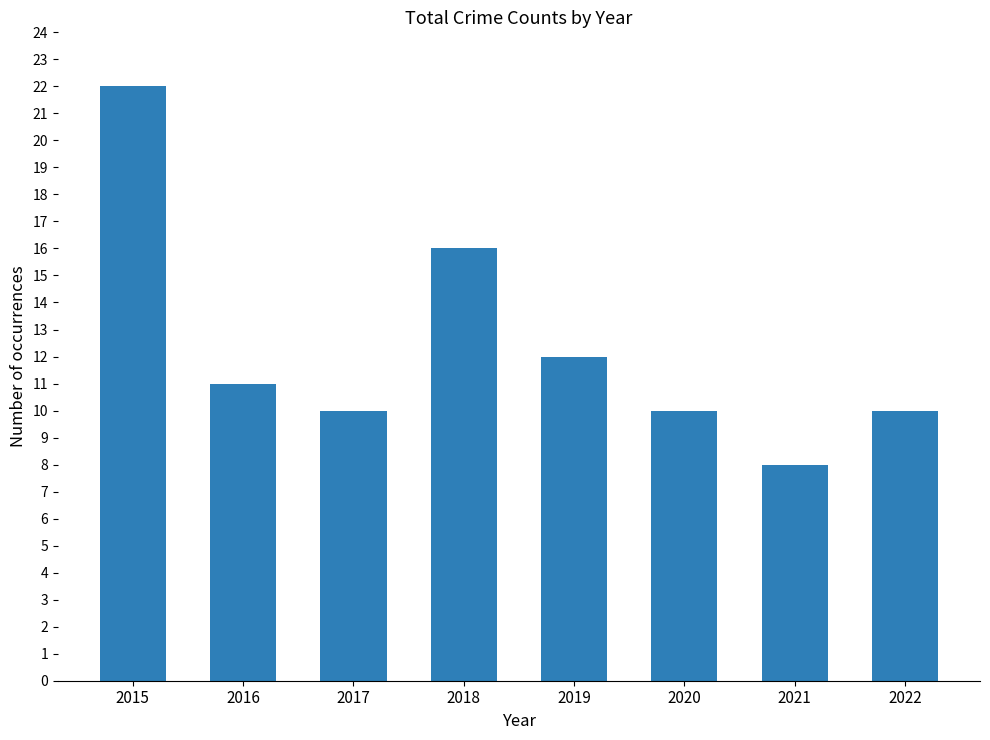

Reading left to right, transcribe all the data shown in this chart.

22	11	10	16	12	10	8	10